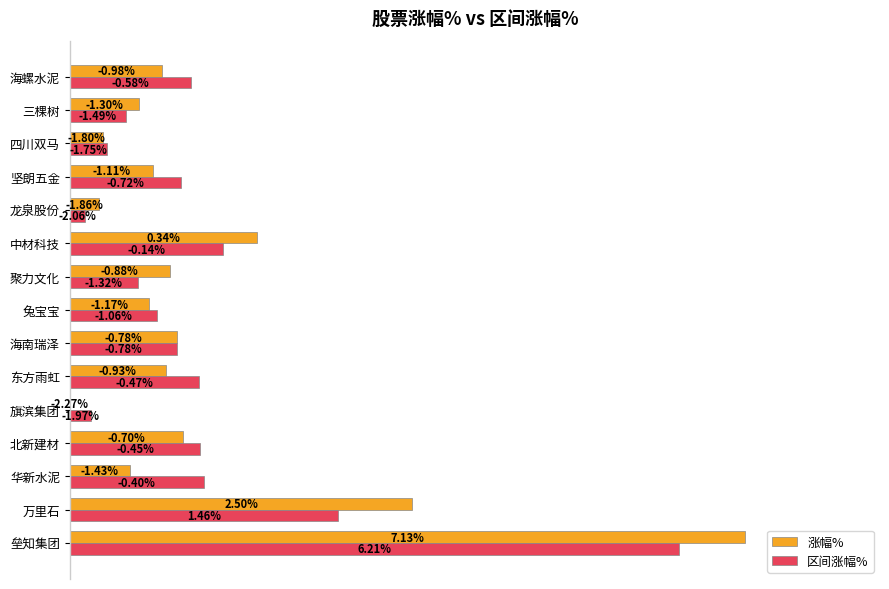

What are all the series names shown in the legend?

涨幅%, 区间涨幅%